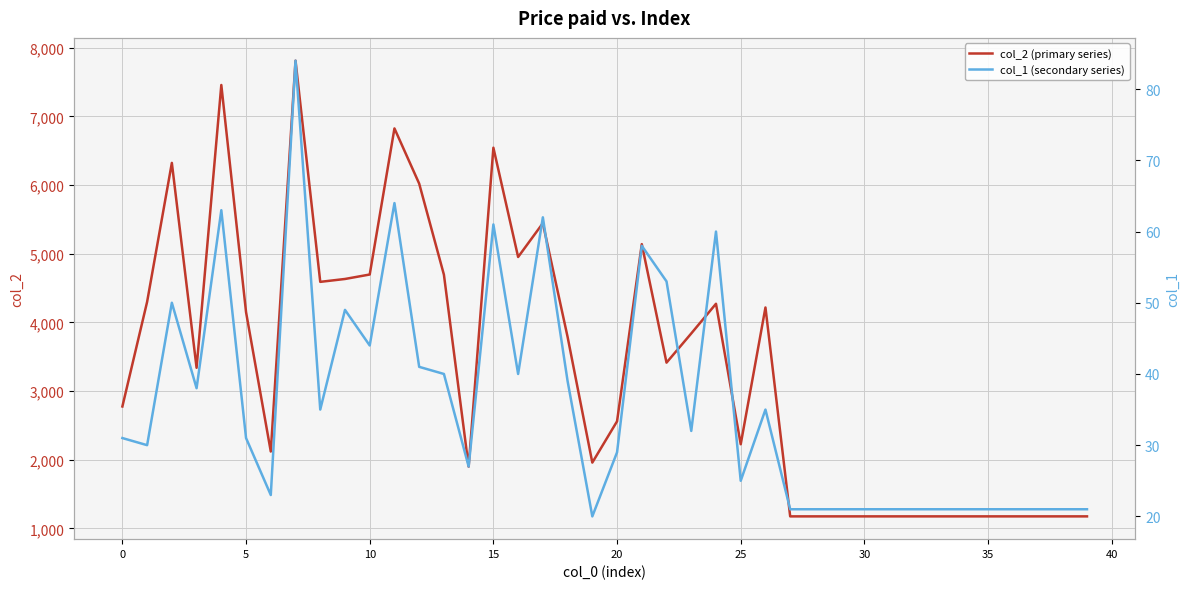

True or false: col_1 (secondary series) has a value of 29 at 35.

False